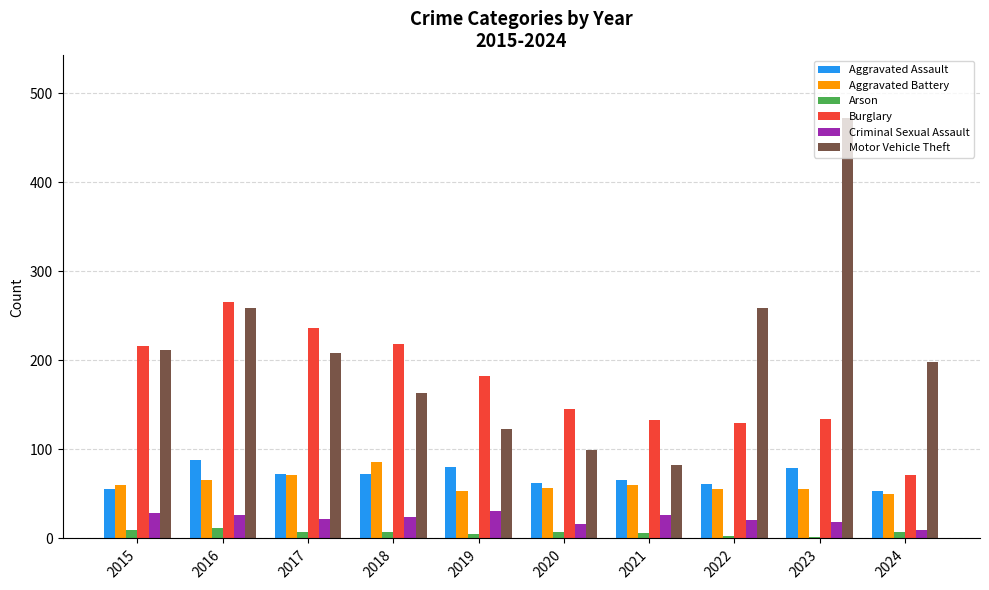

How many distinct data groups are displayed?

6